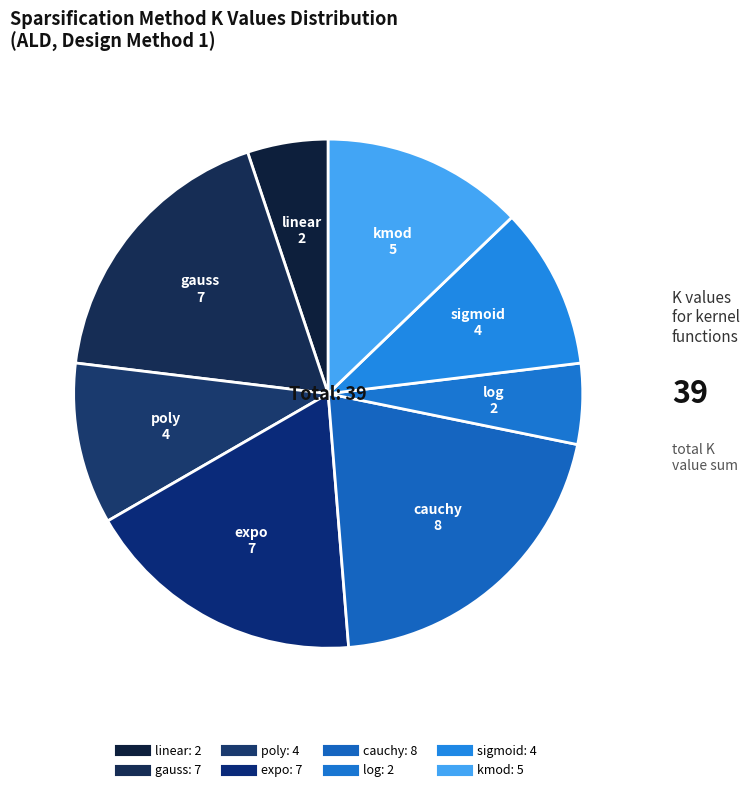

Which slice is the largest?

cauchy